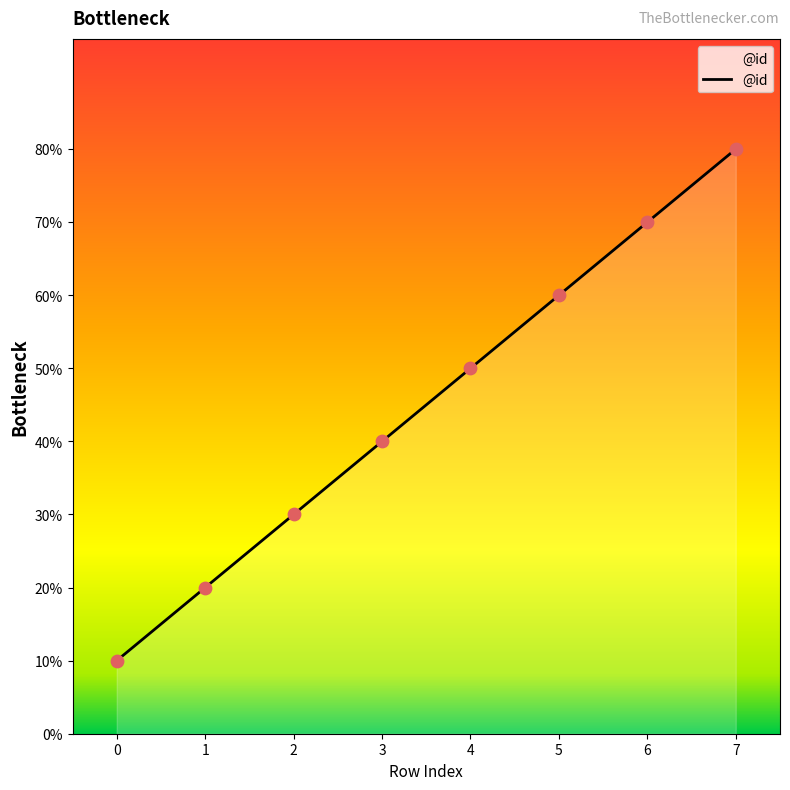

Approximately how many times larger is the value at 1 compared to 5?

0.3